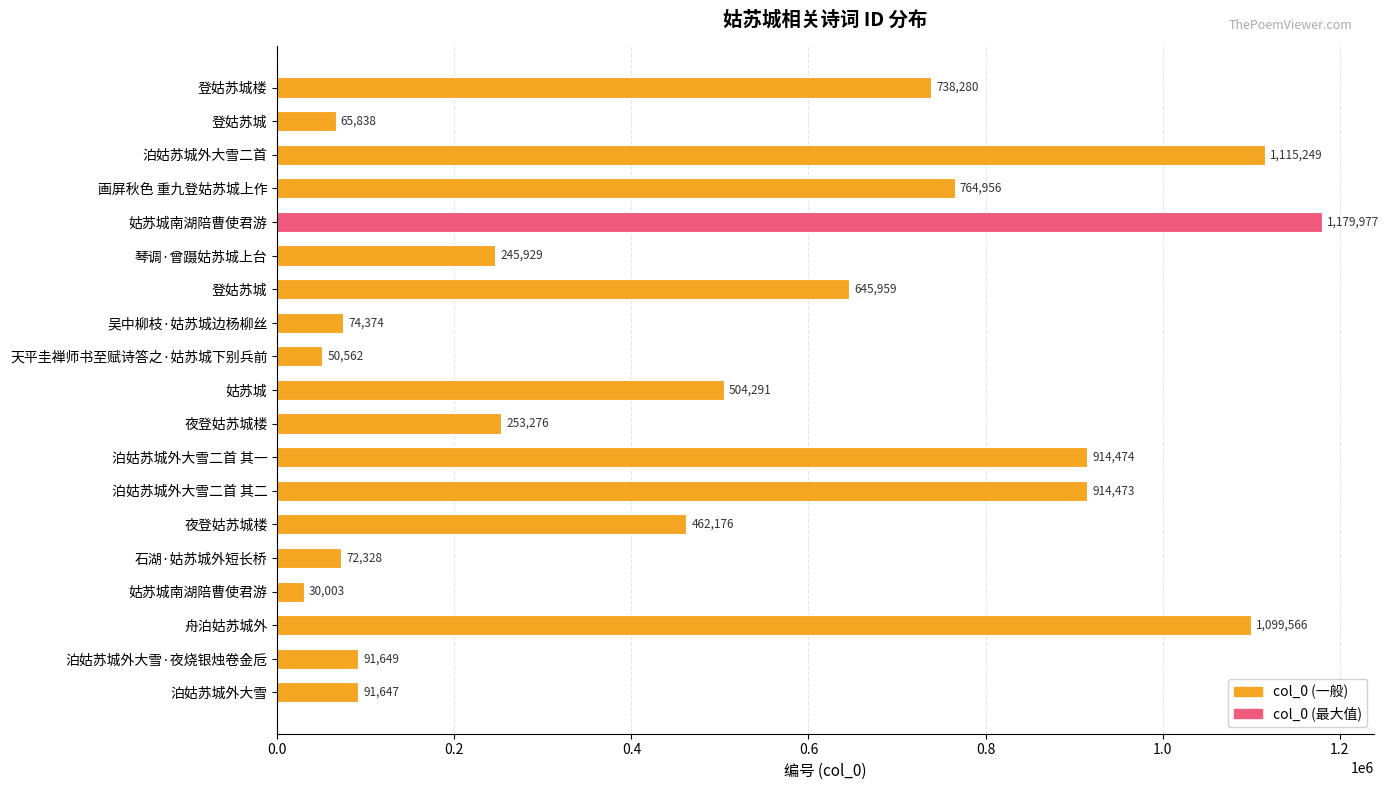

What is the sum of all values?

9315007